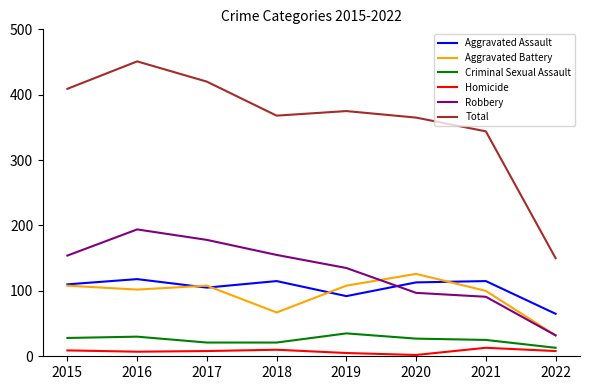

True or false: Criminal Sexual Assault and Robbery cross at least once.

False